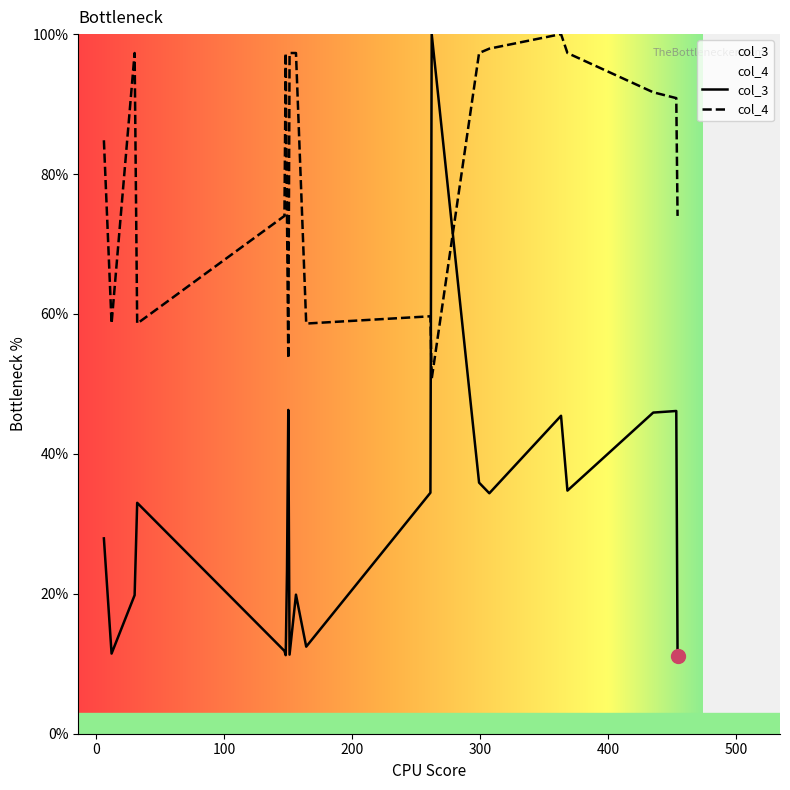

In col_4, how many points are higher than both neighbors (excluding endpoints)?

4